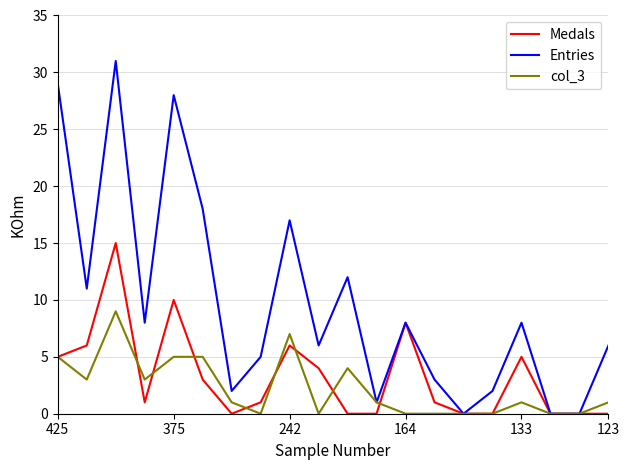

List the series in order of their peak value, lowest first.

col_3, Medals, Entries